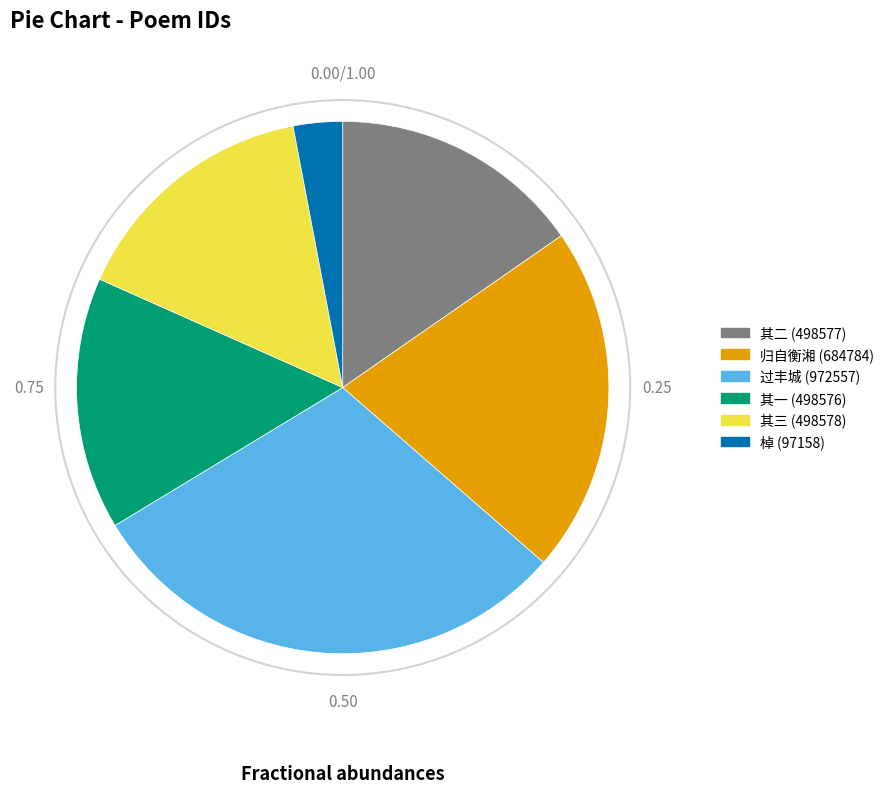

Is there a majority slice in this chart?

No